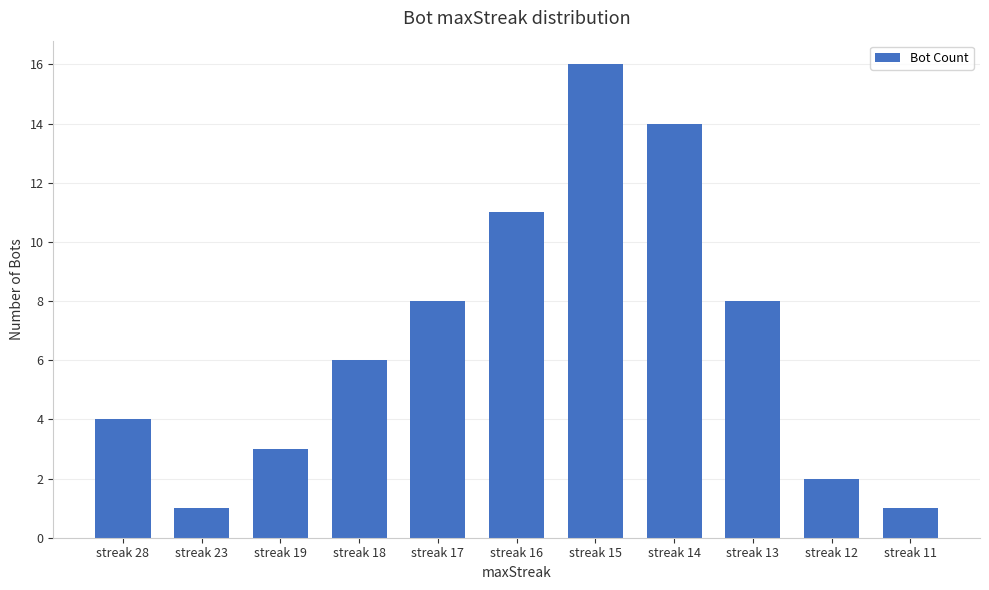

Reading left to right, list all the values displayed in this chart.

streak 28=4	streak 23=1	streak 19=3	streak 18=6	streak 17=8	streak 16=11	streak 15=16	streak 14=14	streak 13=8	streak 12=2	streak 11=1